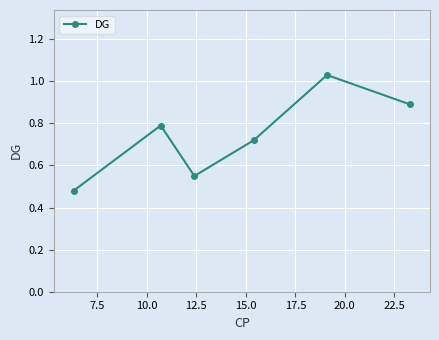

True or false: the data has more than 1 interior local peaks.

True